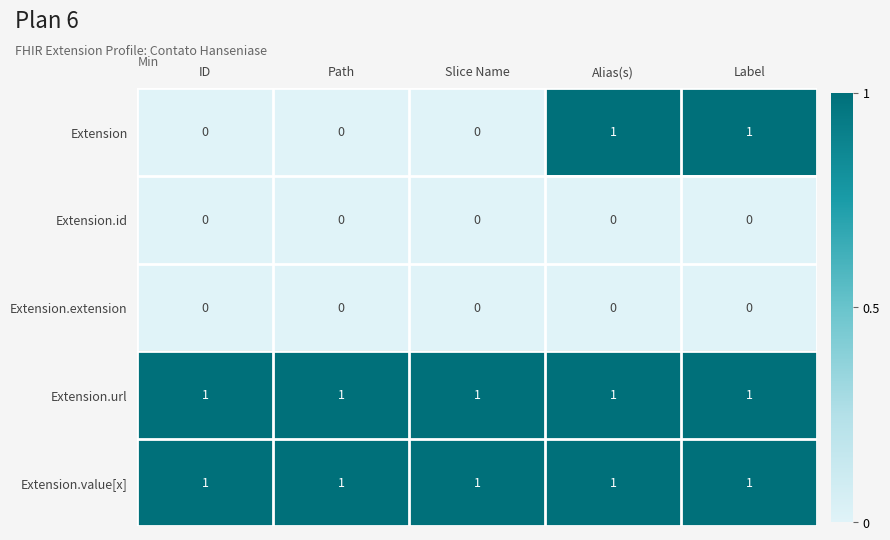

Reading left to right, what are all the values shown in this chart?

Extension: 0	0	0	1	1
Extension.id: 0	0	0	0	0
Extension.extension: 0	0	0	0	0
Extension.url: 1	1	1	1	1
Extension.value[x]: 1	1	1	1	1